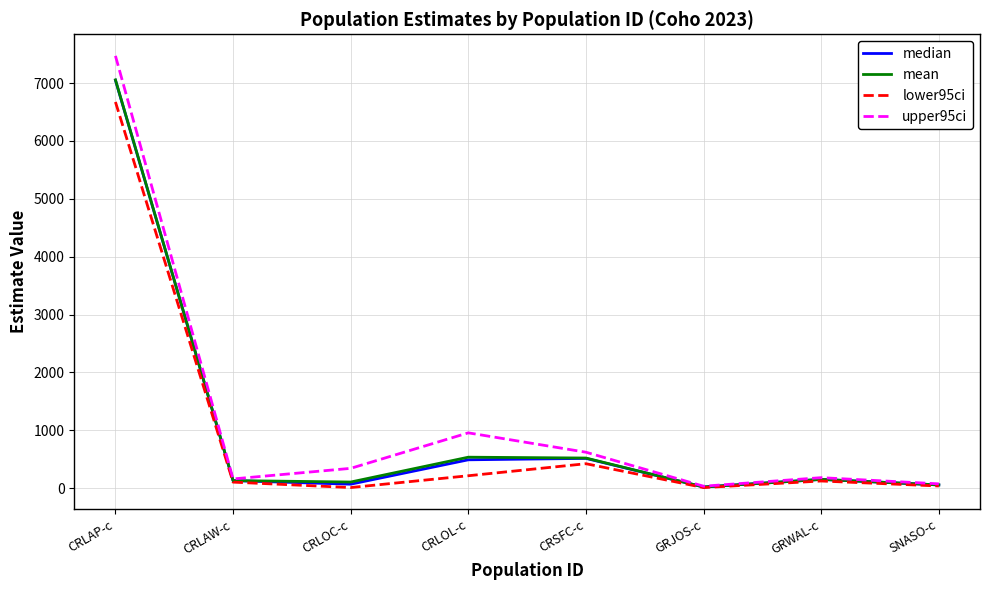

Is the value of lower95ci at CRSFC-c greater than the value of upper95ci at CRSFC-c?

No